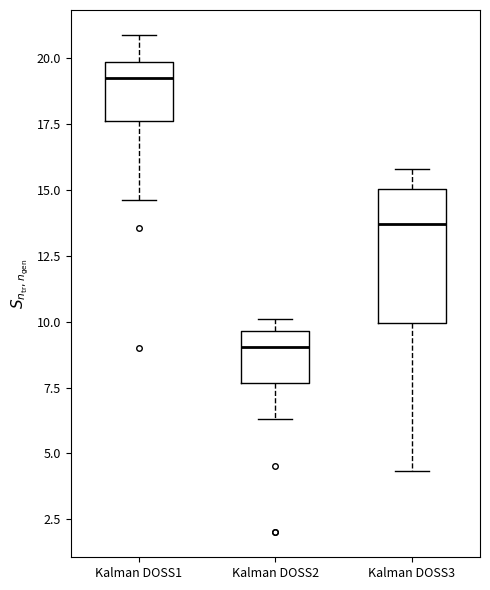

Reading left to right, read every box against the y-axis: the position of its median line, the range the box covers, and the ends of its whiskers. The values are not printed on the chart, so give them approximately, as read against the axis.

Kalman DOSS1: median 19.5, box 17.5 to 20.0, whiskers 14.5 to 21.0
Kalman DOSS2: median 9.0, box 7.5 to 9.5, whiskers 6.5 to 10.0
Kalman DOSS3: median 13.5, box 10.0 to 15.0, whiskers 4.5 to 16.0